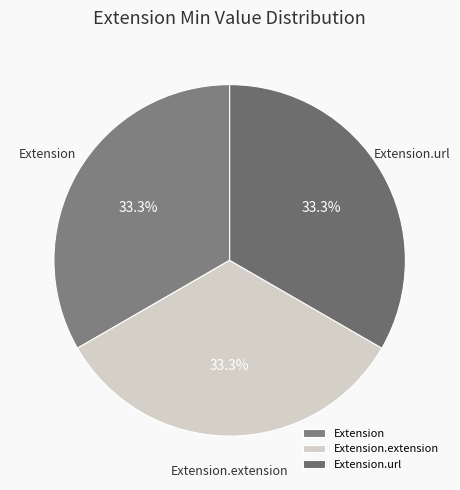

What is the ratio of the value at Extension.url to the value at Extension.extension?

1.0